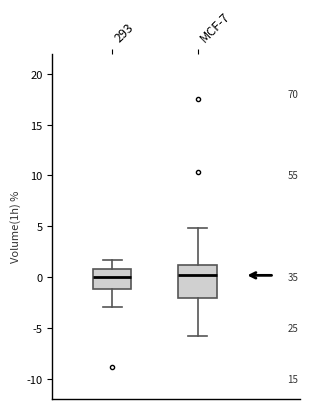

Where is the lower edge of the box for MCF-7 on the y-axis? The values are not printed on the chart, so give them approximately, as read against the axis.

-2.0